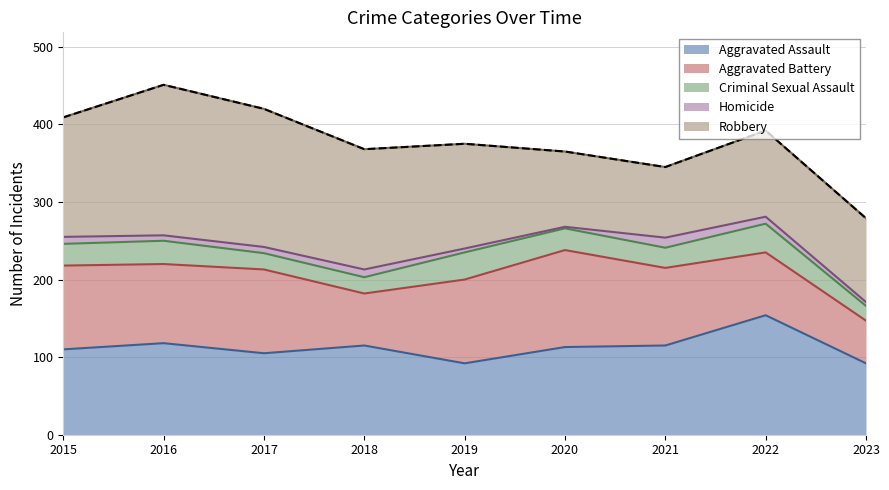

At how many categories does at least one series exceed 13?

9